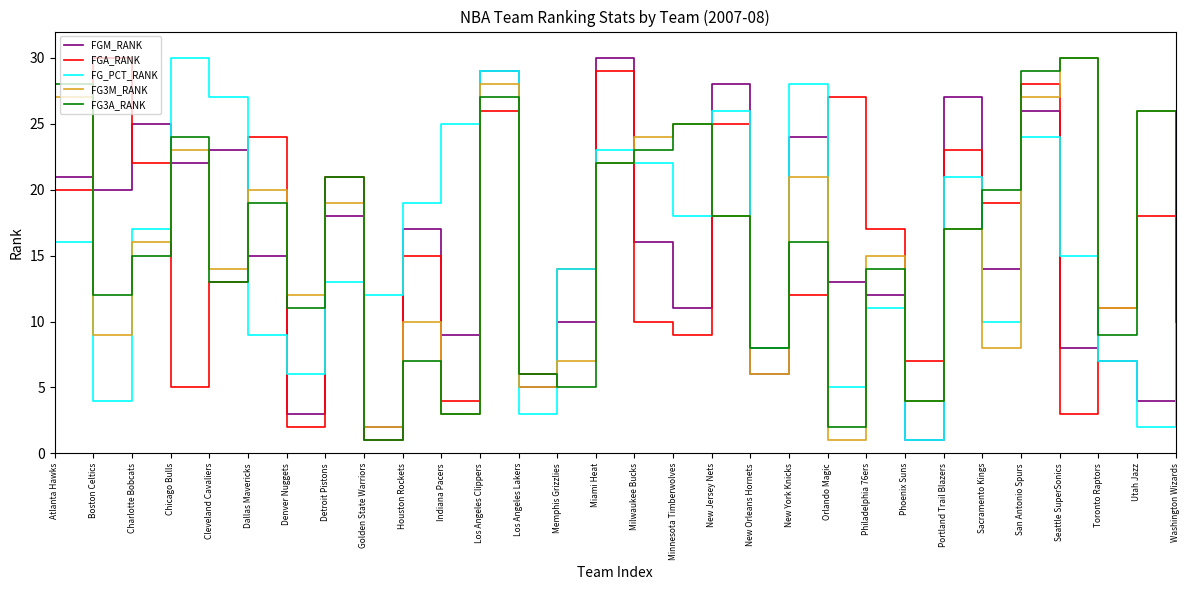

The FG3A_RANK series shows 1 at Indiana Pacers. True or false?

False